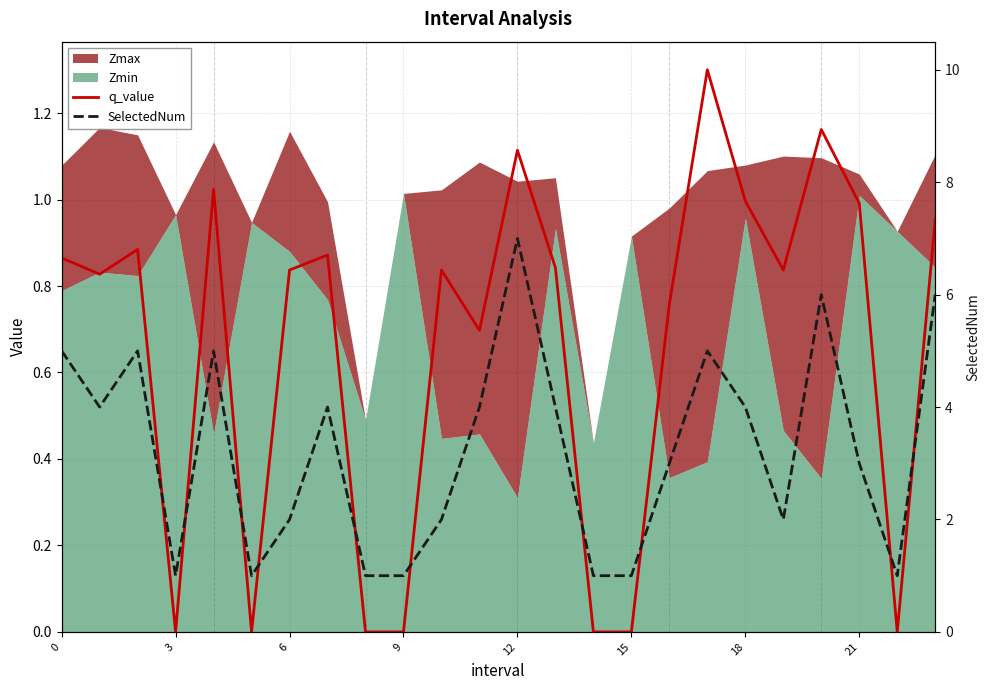

True or false: q_value and SelectedNum intersect in this chart.

False